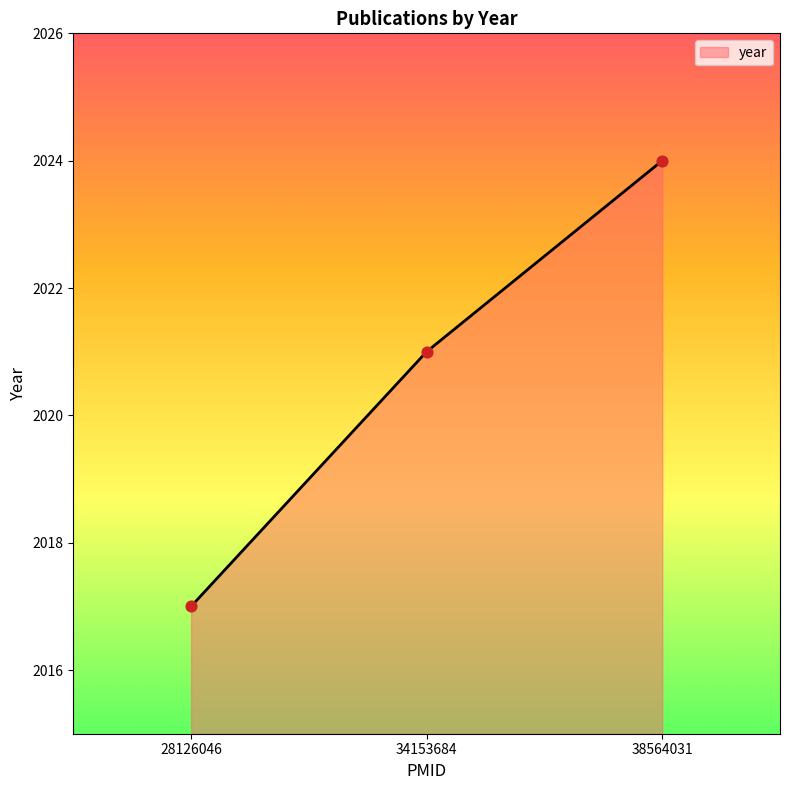

What is the change in value from 28126046 to 38564031?

+7